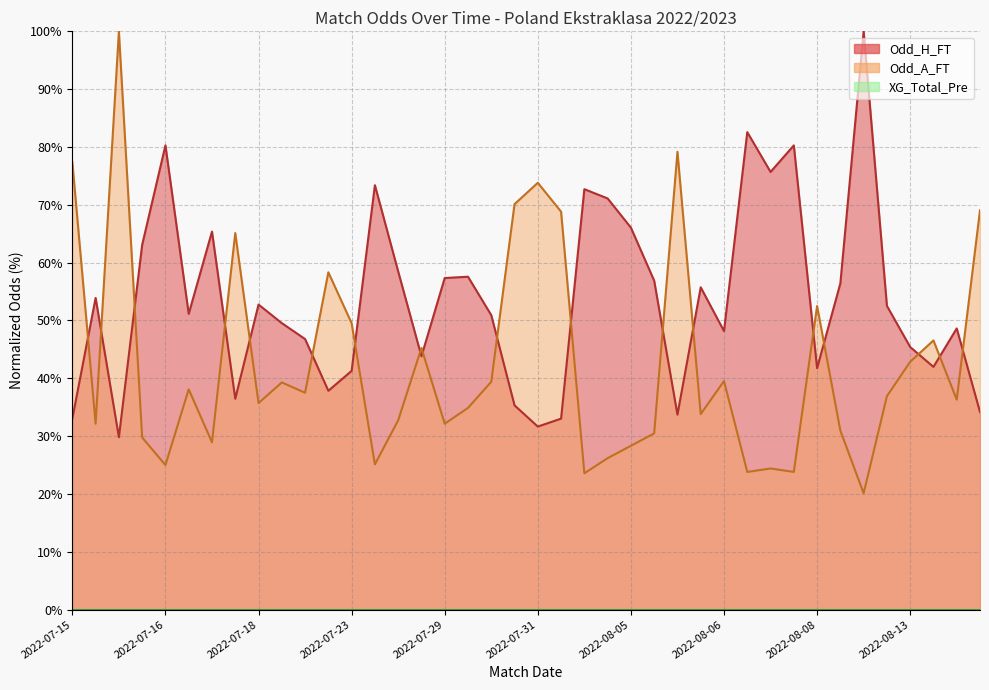

The Odd_H_FT series shows 18.7 at 2022-08-14. True or false?

False